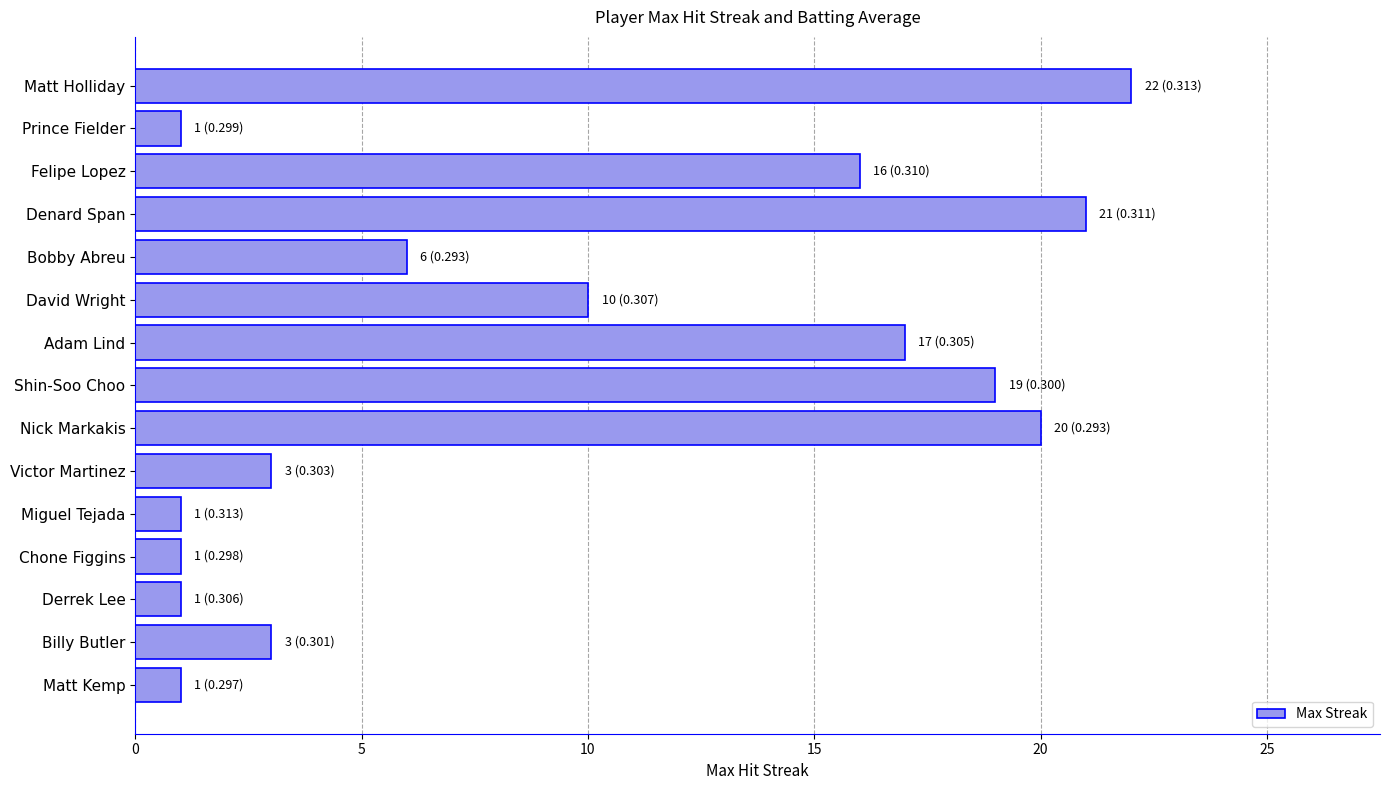

At which category does the chart reach its peak across all series?

Matt Holliday